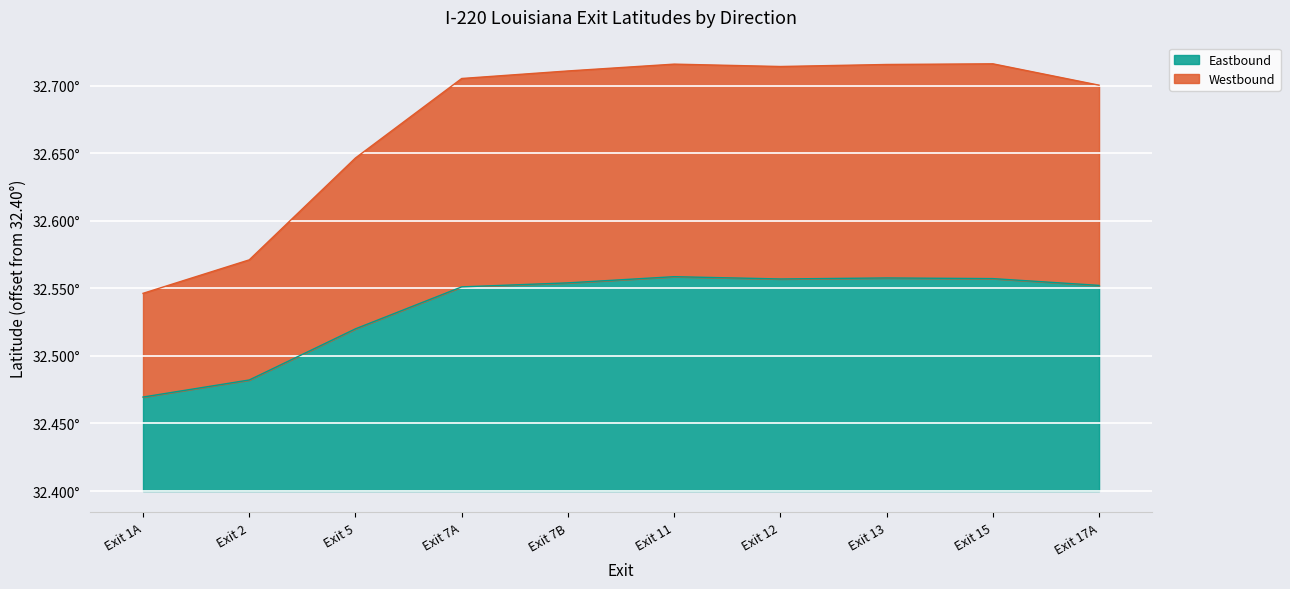

At which label does Eastbound reach its minimum?

Exit 1A